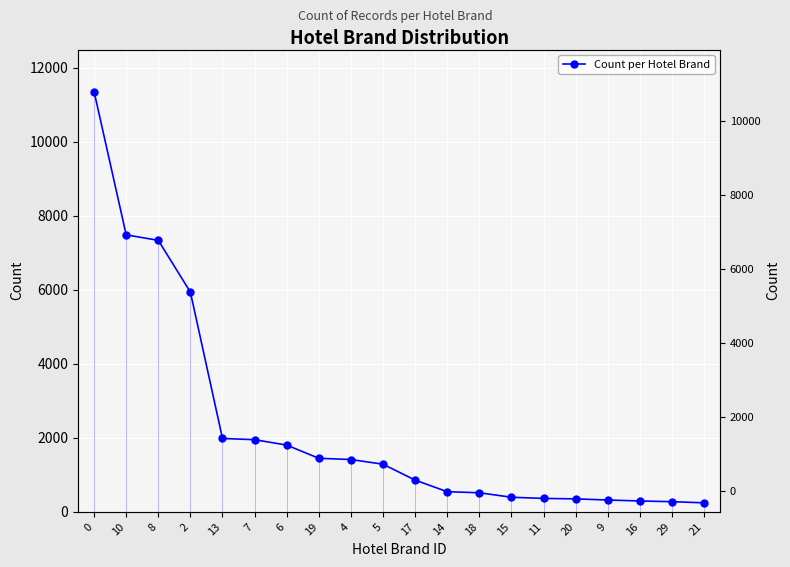

What is the change in value from 20 to 29?

-76